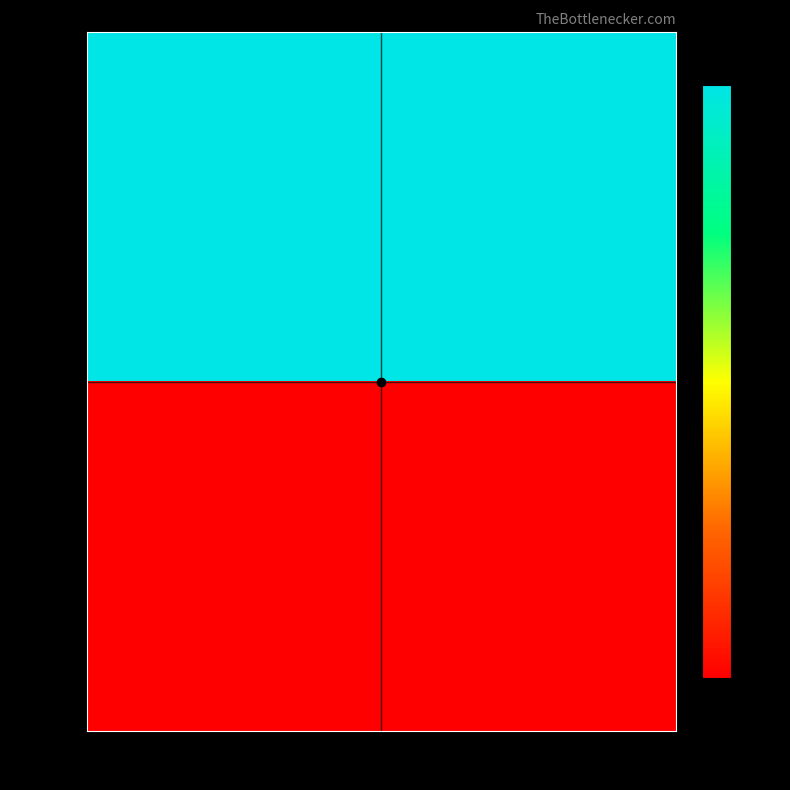

Rank the categories by row_0 value from highest to lowest.

timeStamp, blockNumber